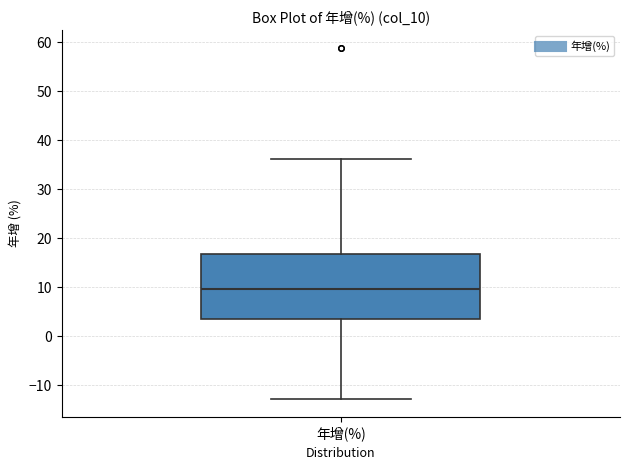

Read this box plot against the y-axis: the position of the median line, the range covered by the box, and the ends of both whiskers. The values are not printed on the chart, so give them approximately, as read against the axis.

median 10, box 3 to 17, whiskers -13 to 36